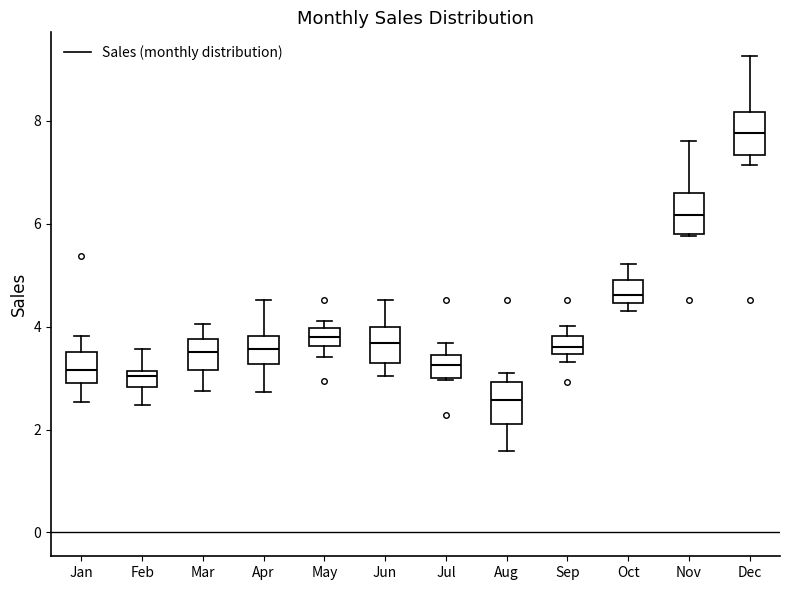

Reading left to right, transcribe this box plot: for each box, give where its median line is, the range the box spans, and where its two whiskers end, as read against the y-axis. The values are not printed on the chart, so give them approximately, as read against the axis.

Jan: median 3.2, box 2.8 to 3.6, whiskers 2.6 to 3.8
Feb: median 3.0, box 2.8 to 3.2, whiskers 2.4 to 3.6
Mar: median 3.6, box 3.2 to 3.8, whiskers 2.8 to 4.0
Apr: median 3.6, box 3.2 to 3.8, whiskers 2.8 to 4.6
May: median 3.8, box 3.6 to 4.0, whiskers 3.4 to 4.2
Jun: median 3.6, box 3.2 to 4.0, whiskers 3.0 to 4.6
Jul: median 3.2, box 3.0 to 3.4, whiskers 3.0 to 3.6
Aug: median 2.6, box 2.0 to 3.0, whiskers 1.6 to 3.2
Sep: median 3.6, box 3.4 to 3.8, whiskers 3.4 (just below the box's lower edge) to 4.0
Oct: median 4.6, box 4.4 to 5.0, whiskers 4.4 (just below the box's lower edge) to 5.2
Nov: median 6.2, box 5.8 to 6.6, whiskers 5.8 to 7.6
Dec: median 7.8, box 7.4 to 8.2, whiskers 7.2 to 9.2